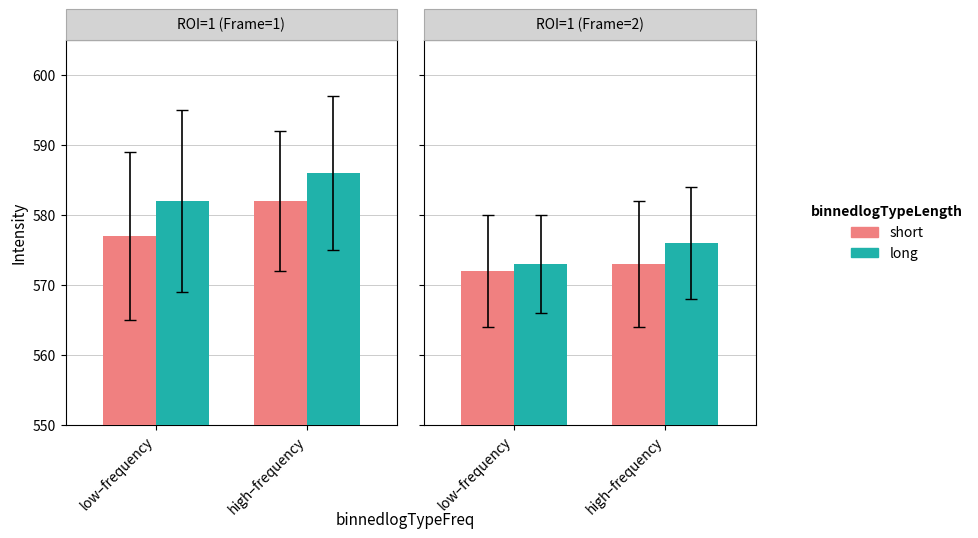

What is the value of the long bar at the 1st from the left?

573